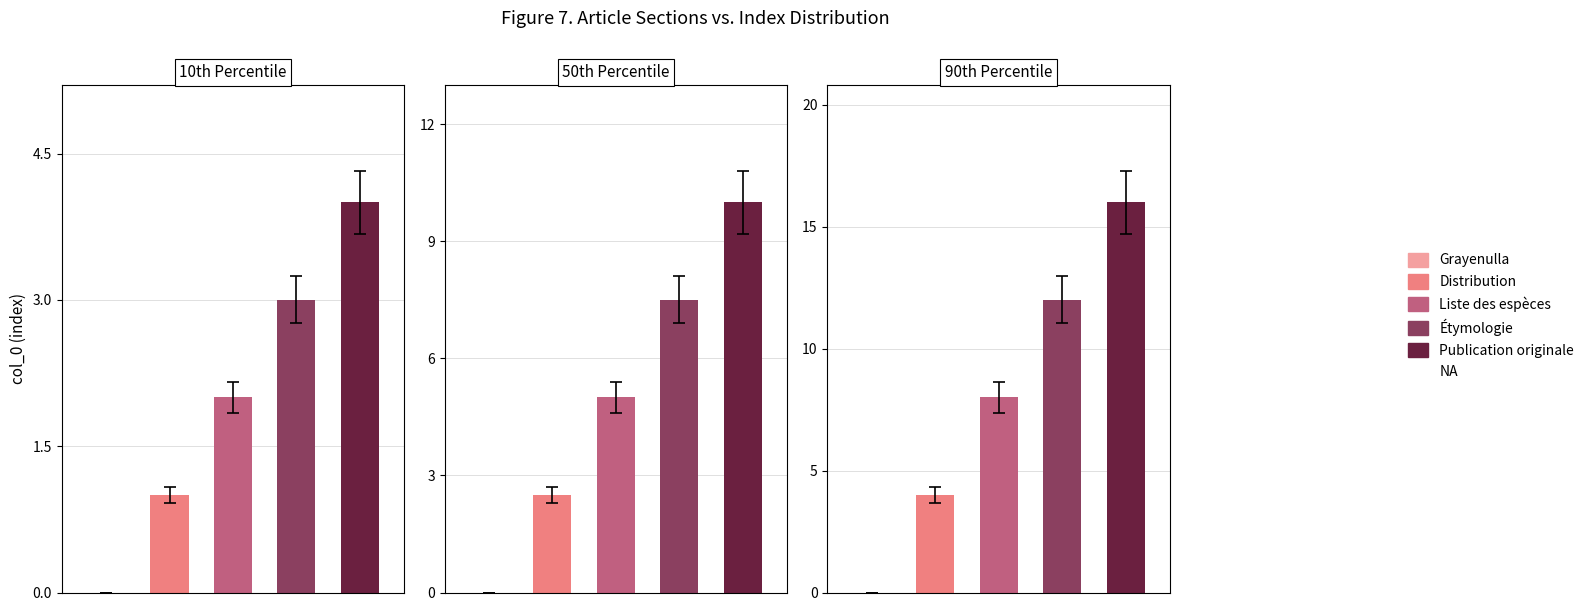

What is the label of the 4th bar from the left?

Étymologie